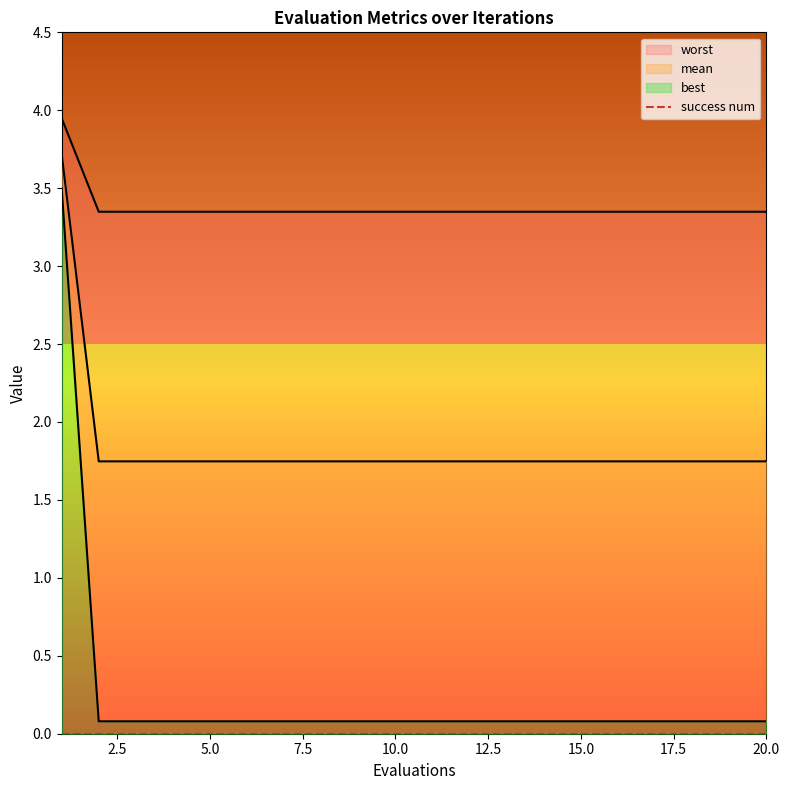

What is the sum of all best values?

36.9